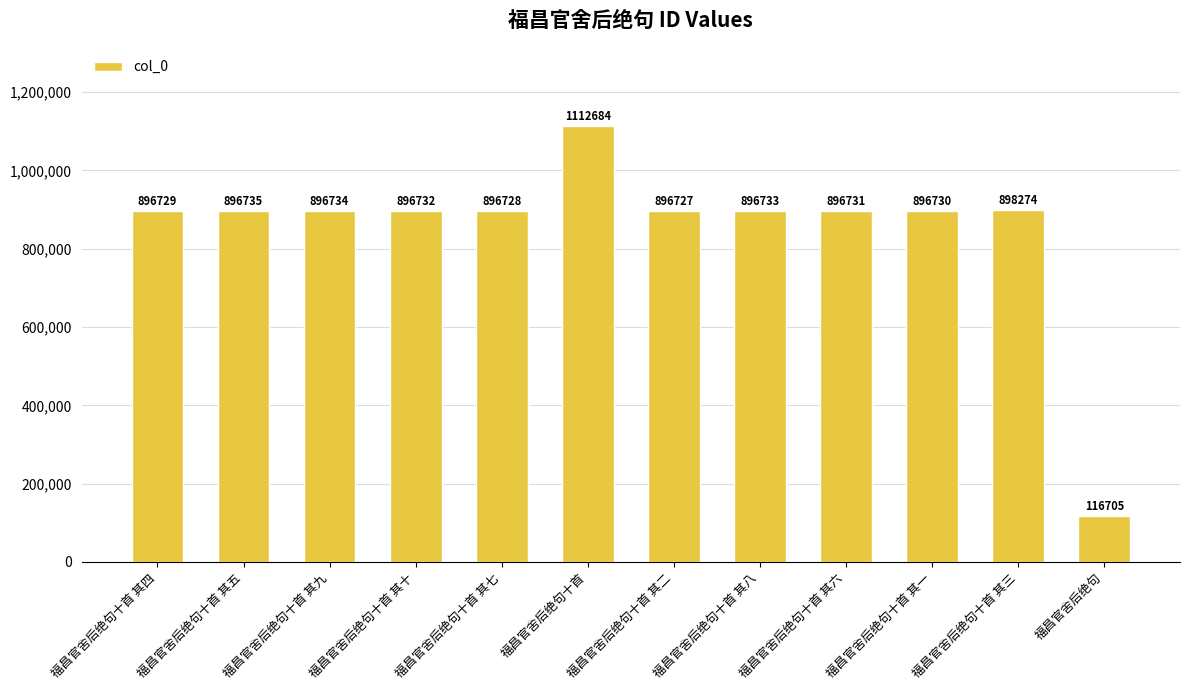

Are the bars horizontal?

No